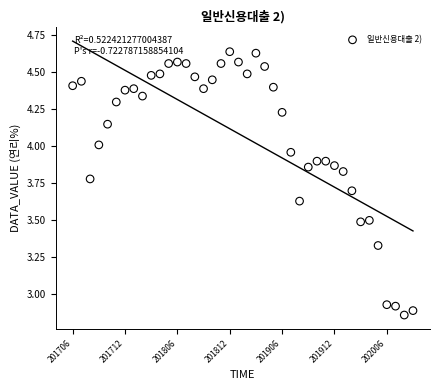

What is the range of Y values (max minus min)?

1.8